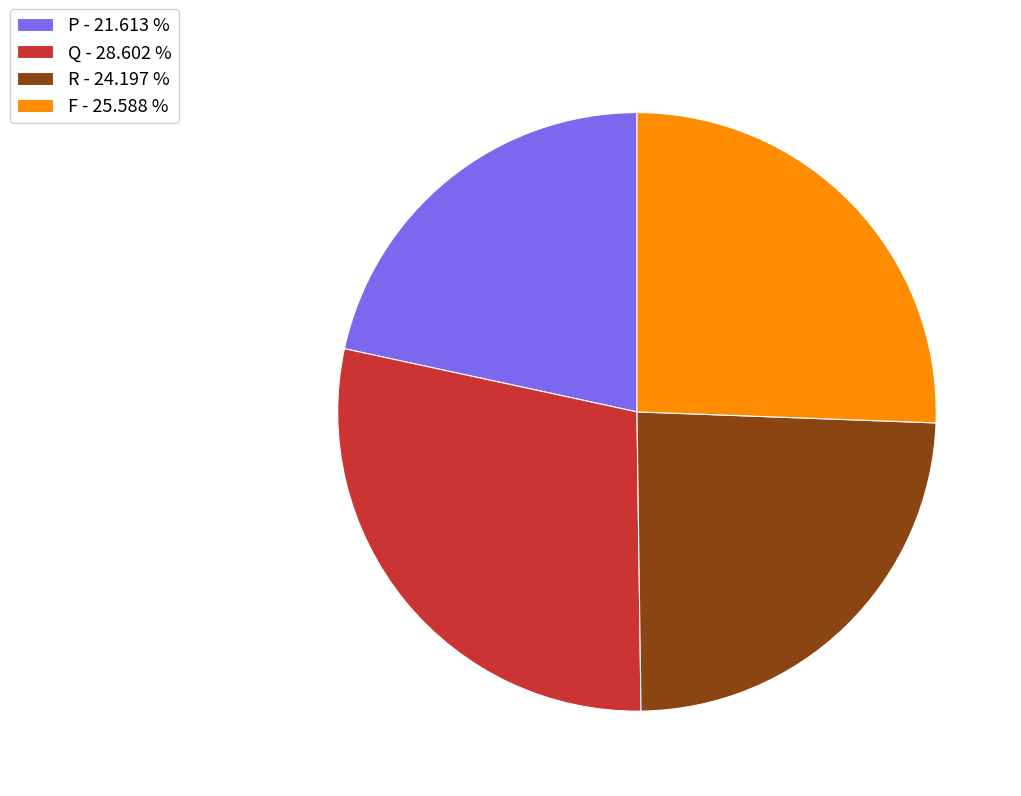

True or false: R accounts for 24% of the total.

True